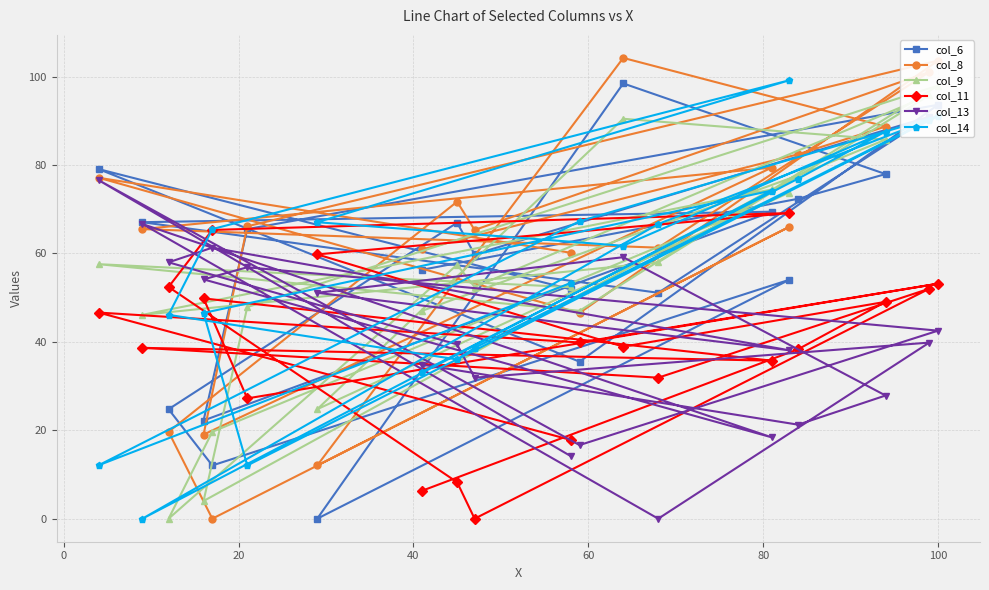

What is the highest value of the col_14 series?

99.2